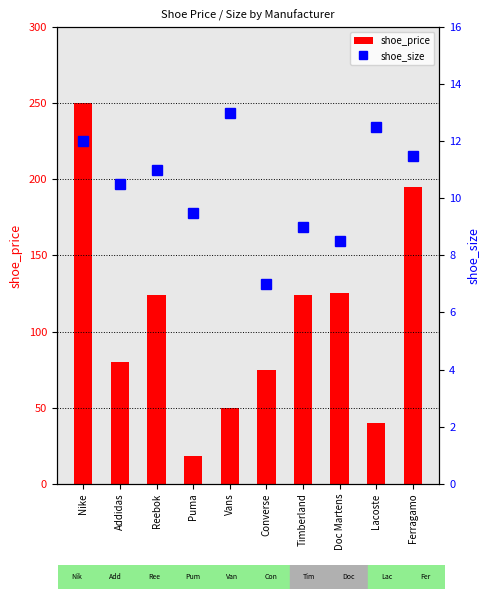

Which series has the largest total across all categories?

shoe_price